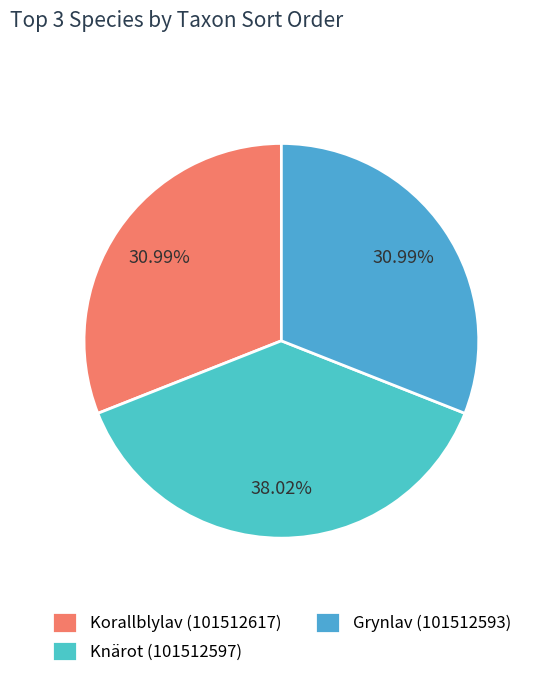

Is there a majority slice in this chart?

No